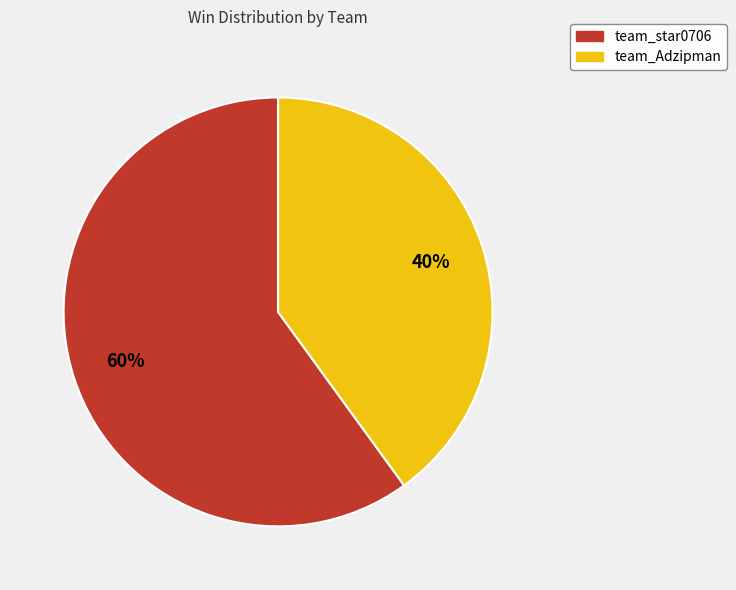

Rank the categories by value from highest to lowest.

team_star0706, team_Adzipman